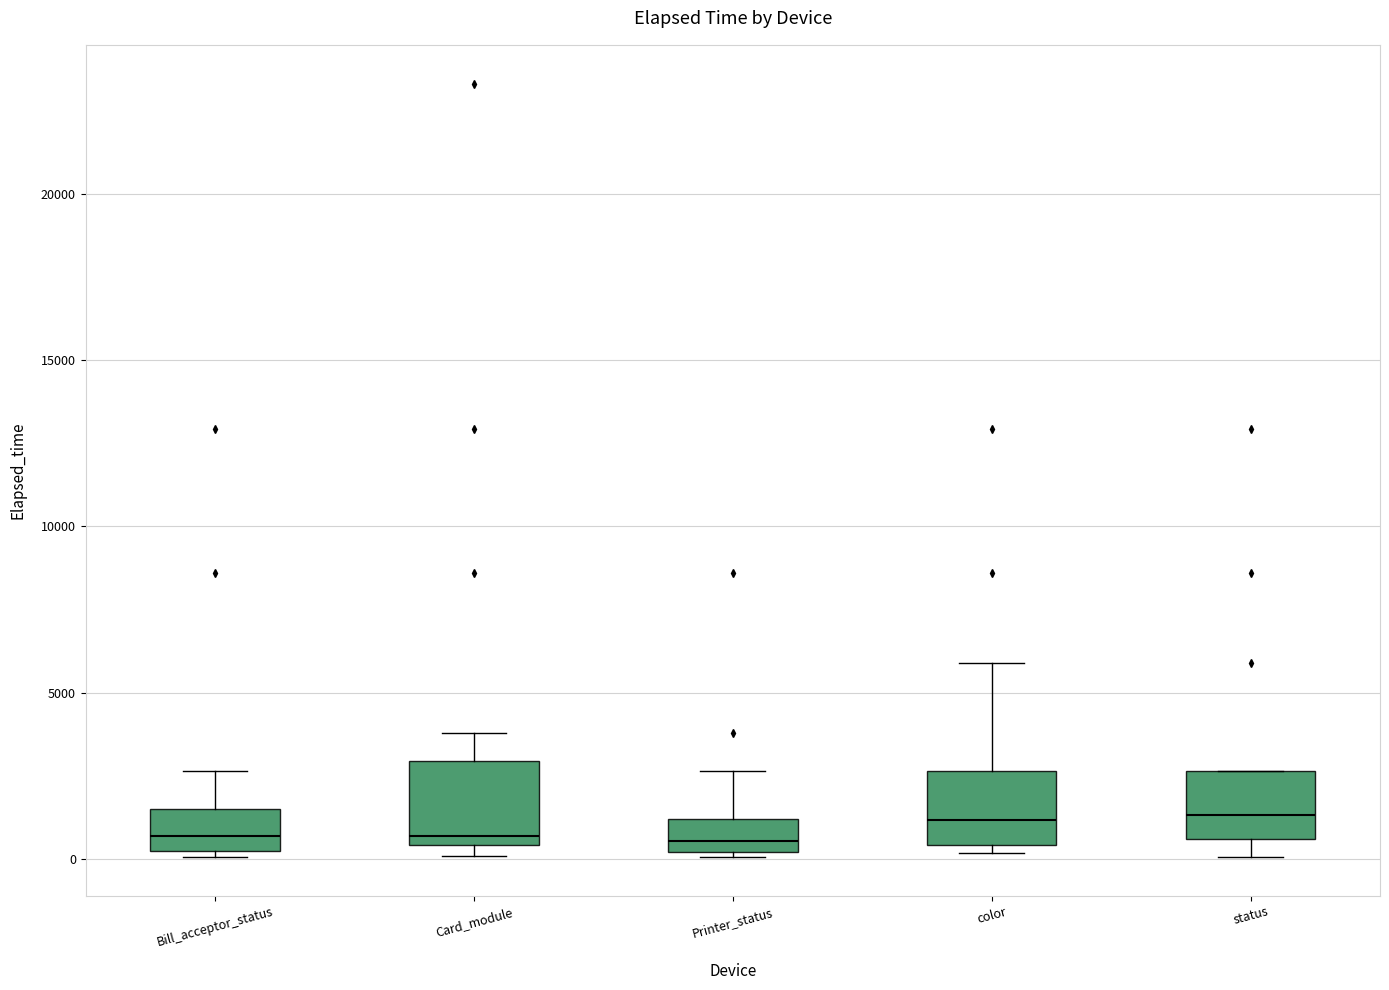

Reading left to right, read every box against the y-axis: the position of its median line, the range the box covers, and the ends of its whiskers. The values are not printed on the chart, so give them approximately, as read against the axis.

Bill_acceptor_status: median 500, box 0 to 1500, whiskers 0 (just below the box's lower edge) to 2500
Card_module: median 500 (just above the box's lower edge), box 500 to 3000, whiskers 0 to 4000
Printer_status: median 500, box 0 to 1000, whiskers 0 to 2500
color: median 1000, box 500 to 2500, whiskers 0 to 6000
status: median 1500, box 500 to 2500, whiskers 0 to 2500